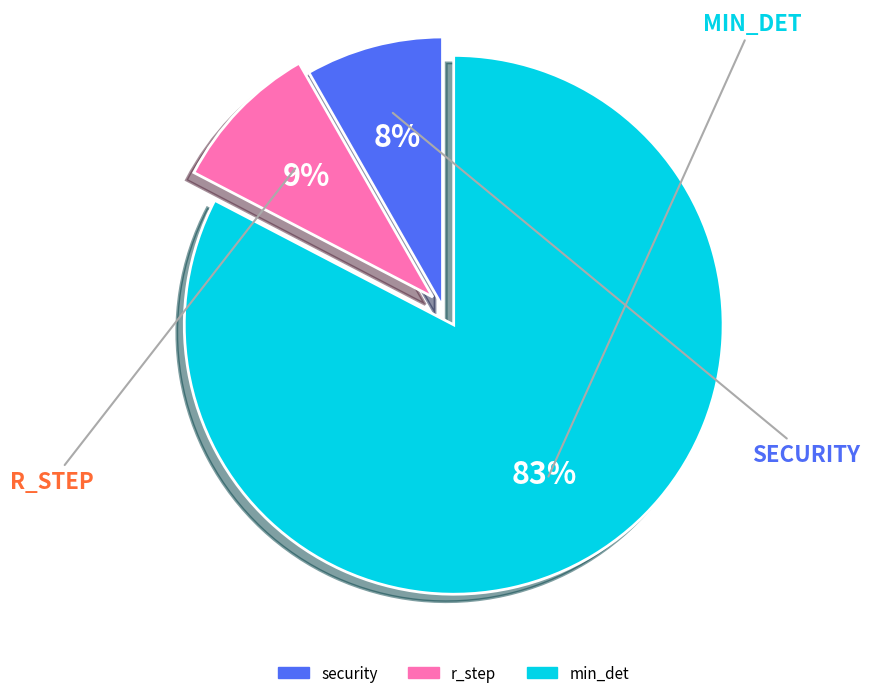

Is the sum of min_det and r_step greater than half?

Yes